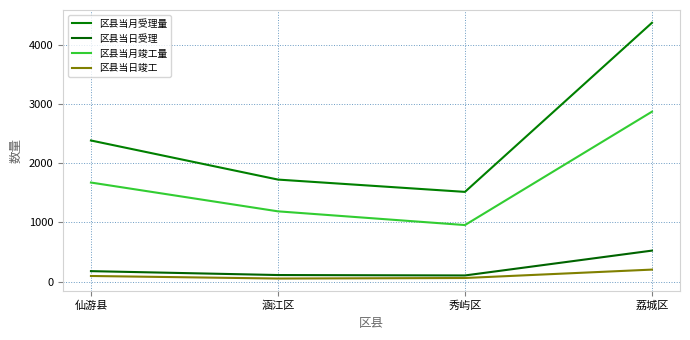

What is the sum of the 区县当月竣工量 values at 仙游县 and 秀屿区?

2629